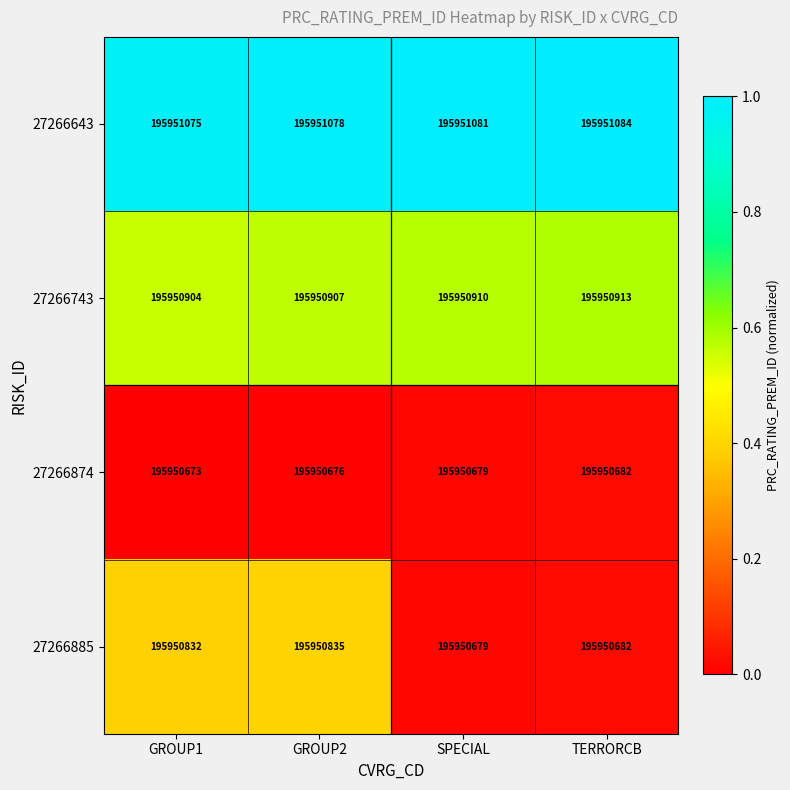

Reading right to left, extract all data points from this chart.

27266643: TERRORCB=195951084	SPECIAL=195951081	GROUP2=195951078	GROUP1=195951075
27266743: TERRORCB=195950913	SPECIAL=195950910	GROUP2=195950907	GROUP1=195950904
27266874: TERRORCB=195950682	SPECIAL=195950679	GROUP2=195950676	GROUP1=195950673
27266885: TERRORCB=195950682	SPECIAL=195950679	GROUP2=195950835	GROUP1=195950832